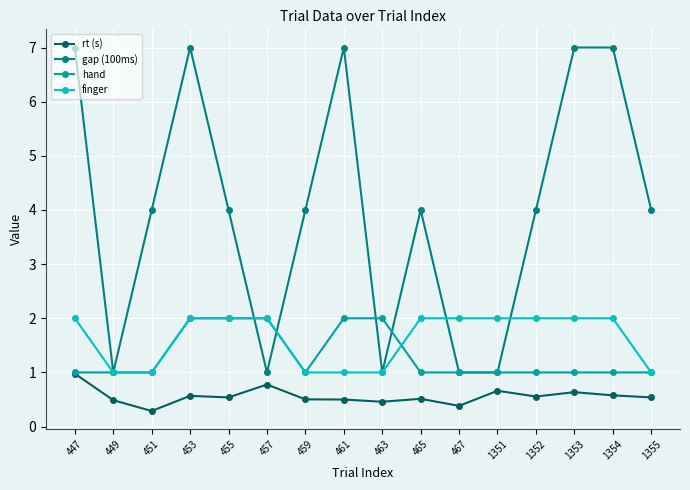

What is the maximum value for hand?

2.0